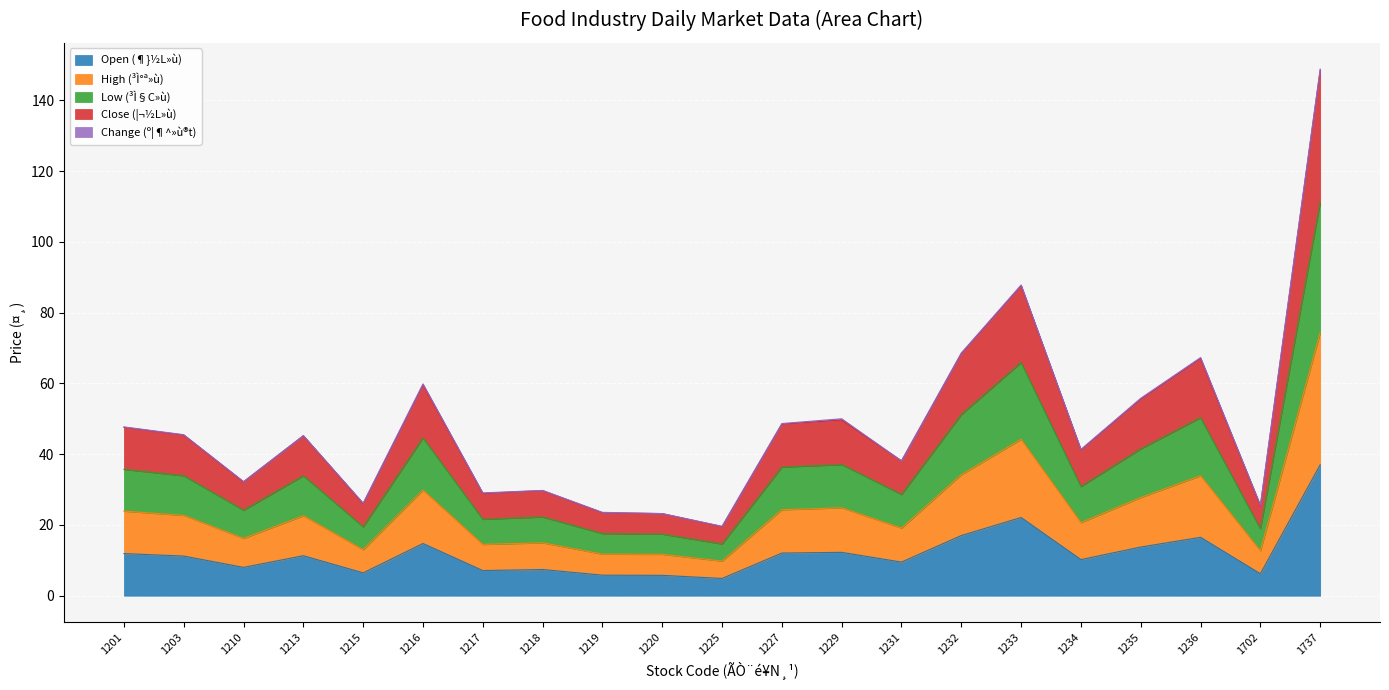

Which category has the highest value in the Open (¶}½L»ù) series?

1737